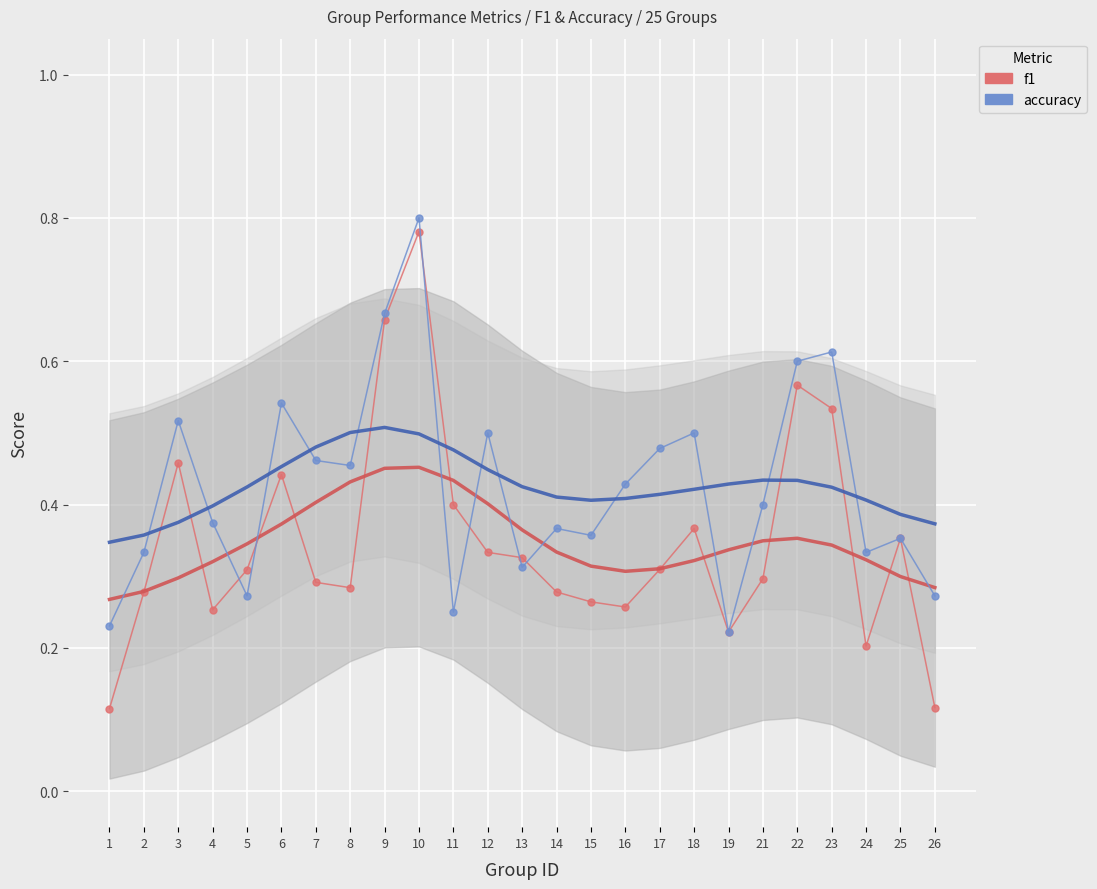

Read the accuracy value at 11.

0.2